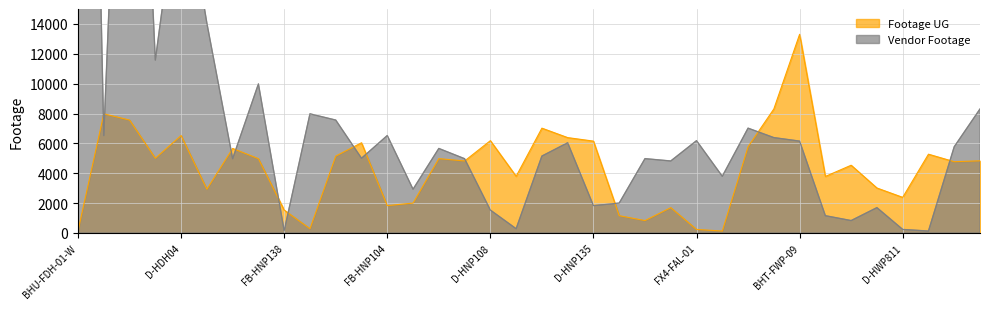

Is the value of Vendor Footage at D-HDH32 greater than the value of Footage UG at D-HNP135?

Yes